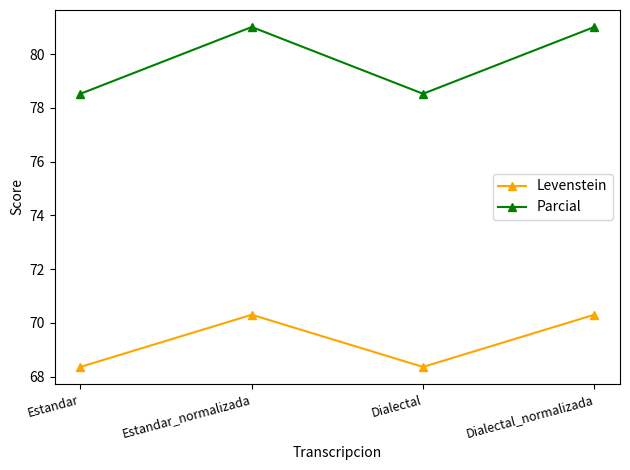

What is the spread (max minus min) of values at Estandar?

10.2